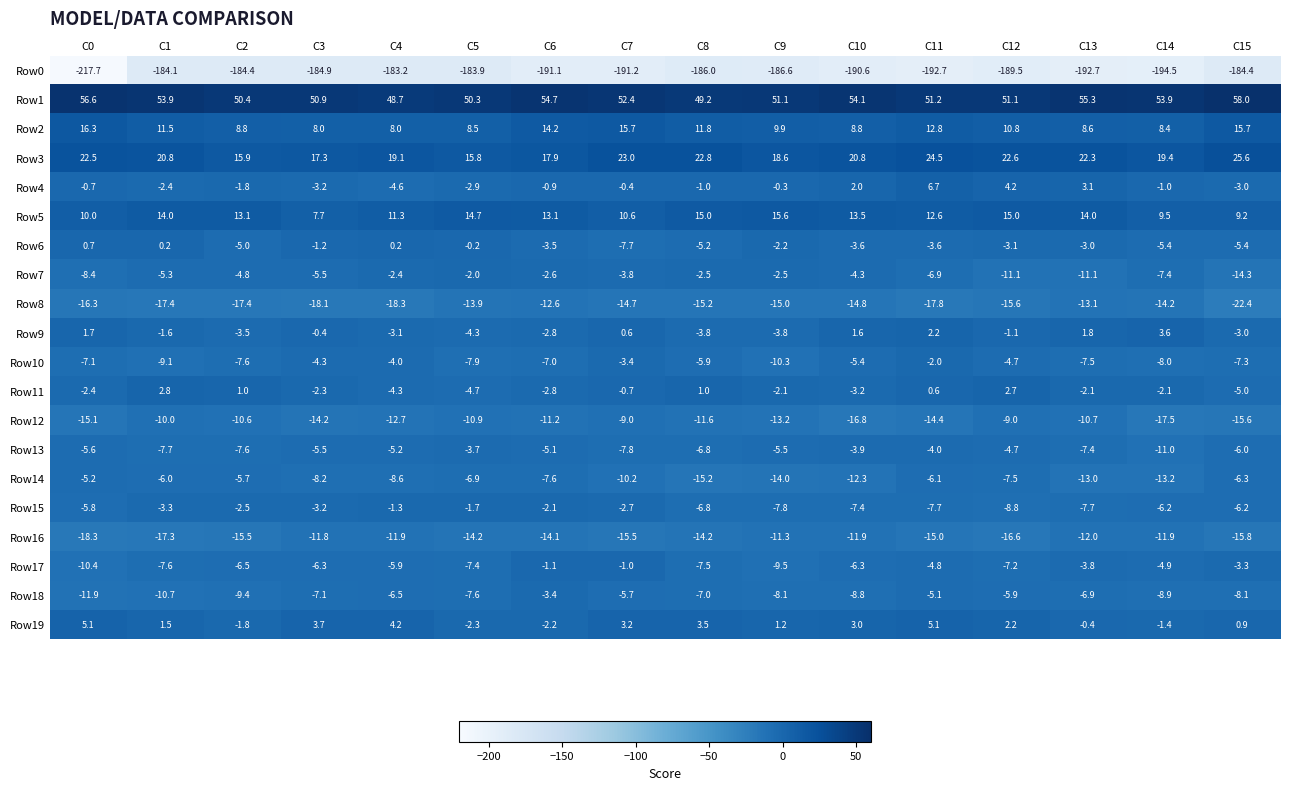

Which series changed the most between C11 and C12?

Row12